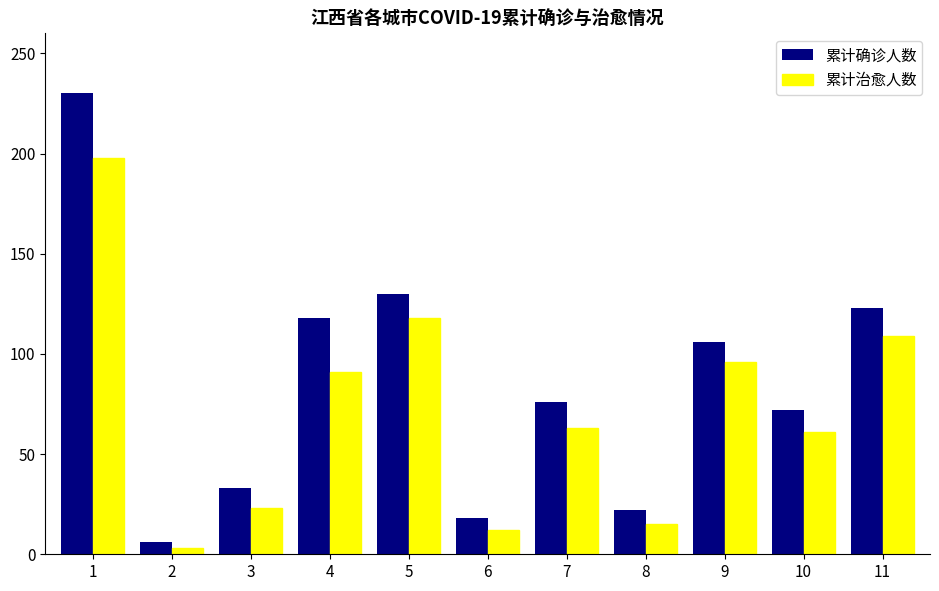

What is the difference between the 累计确诊人数 values at 5 and 2?

124